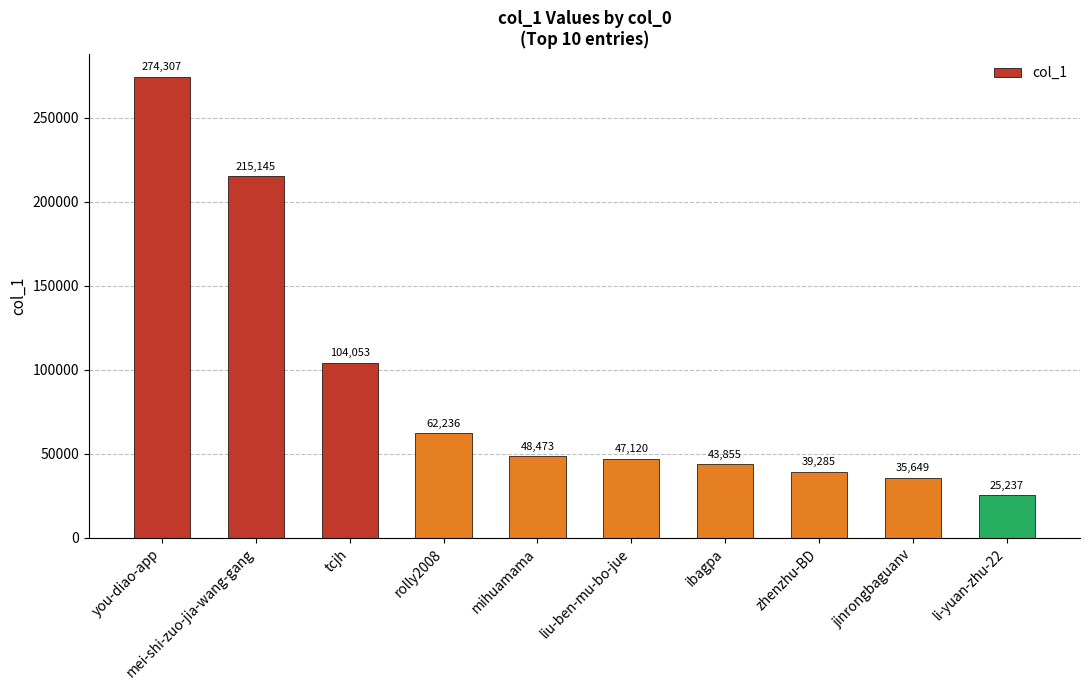

What is the difference between the maximum and second lowest values?

238658